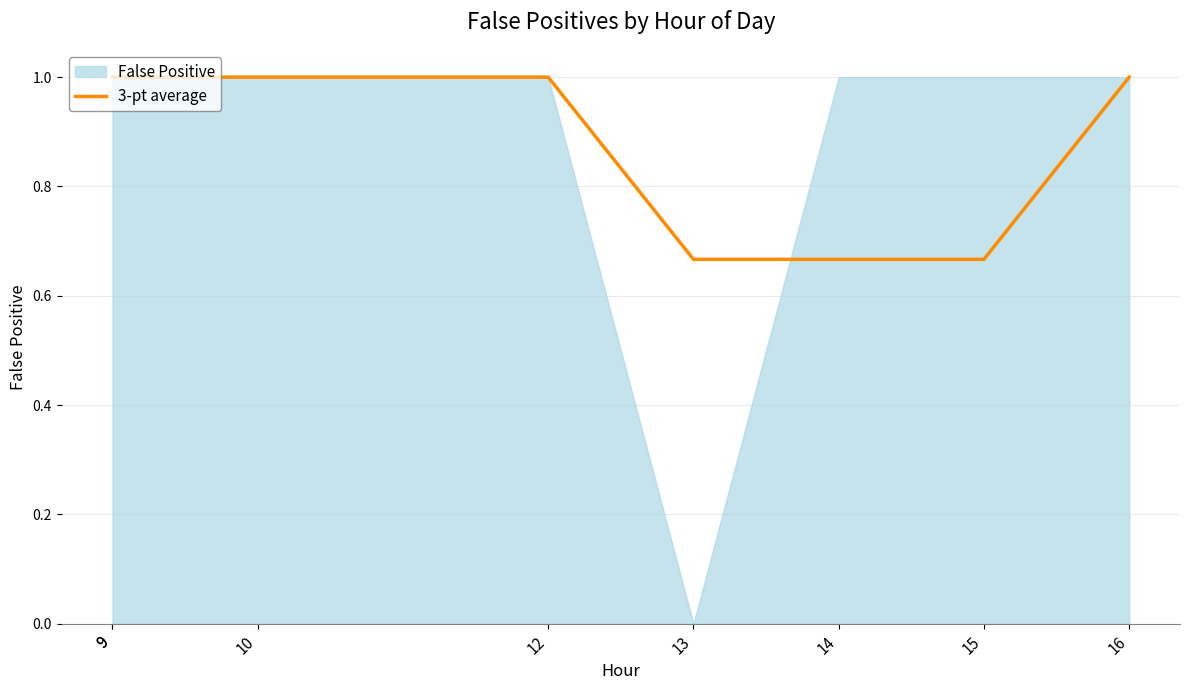

List the labels in order of value, smallest first.

13, 14, 15, 9, 9, 10, 12, 16